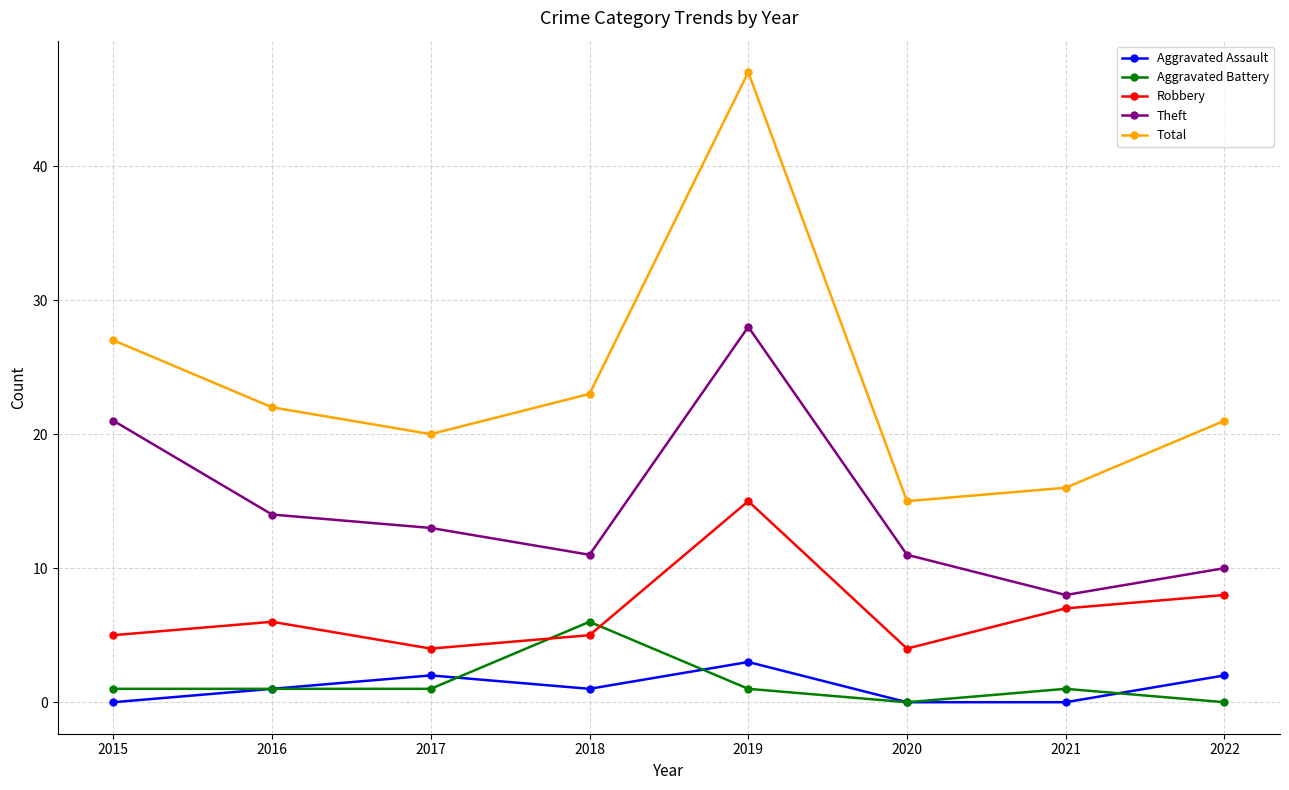

What is the difference between the highest and lowest values at 2016?

21